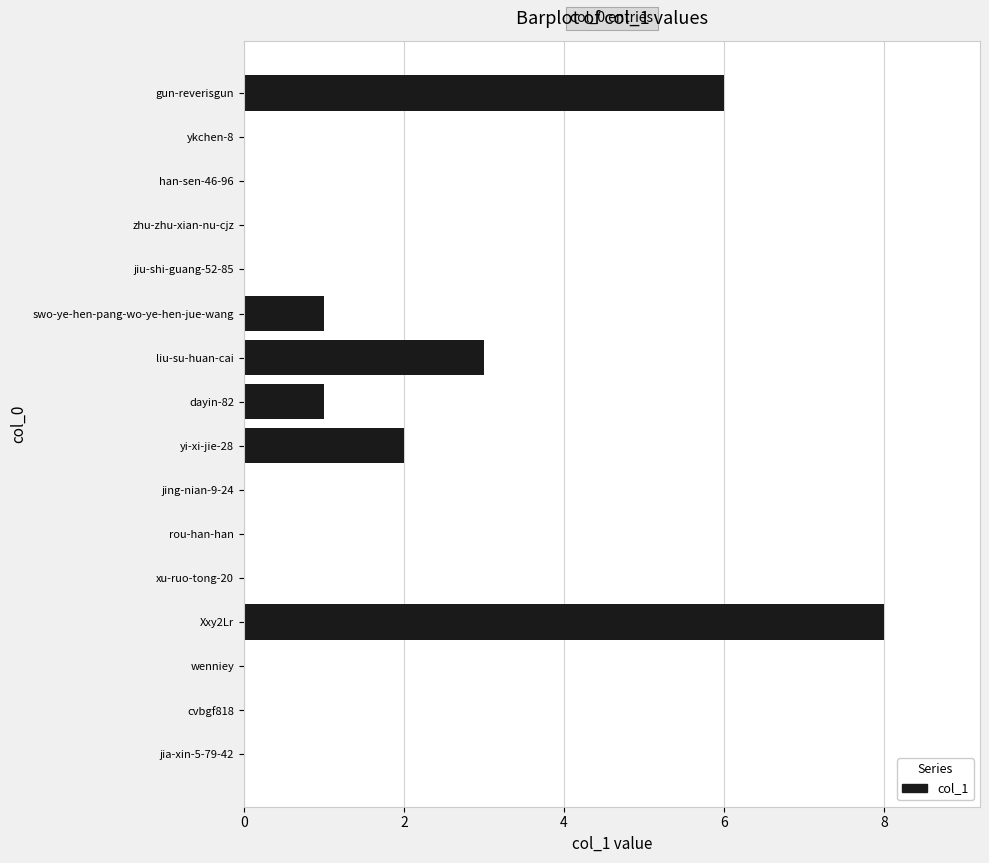

What is the sum of all values?

21